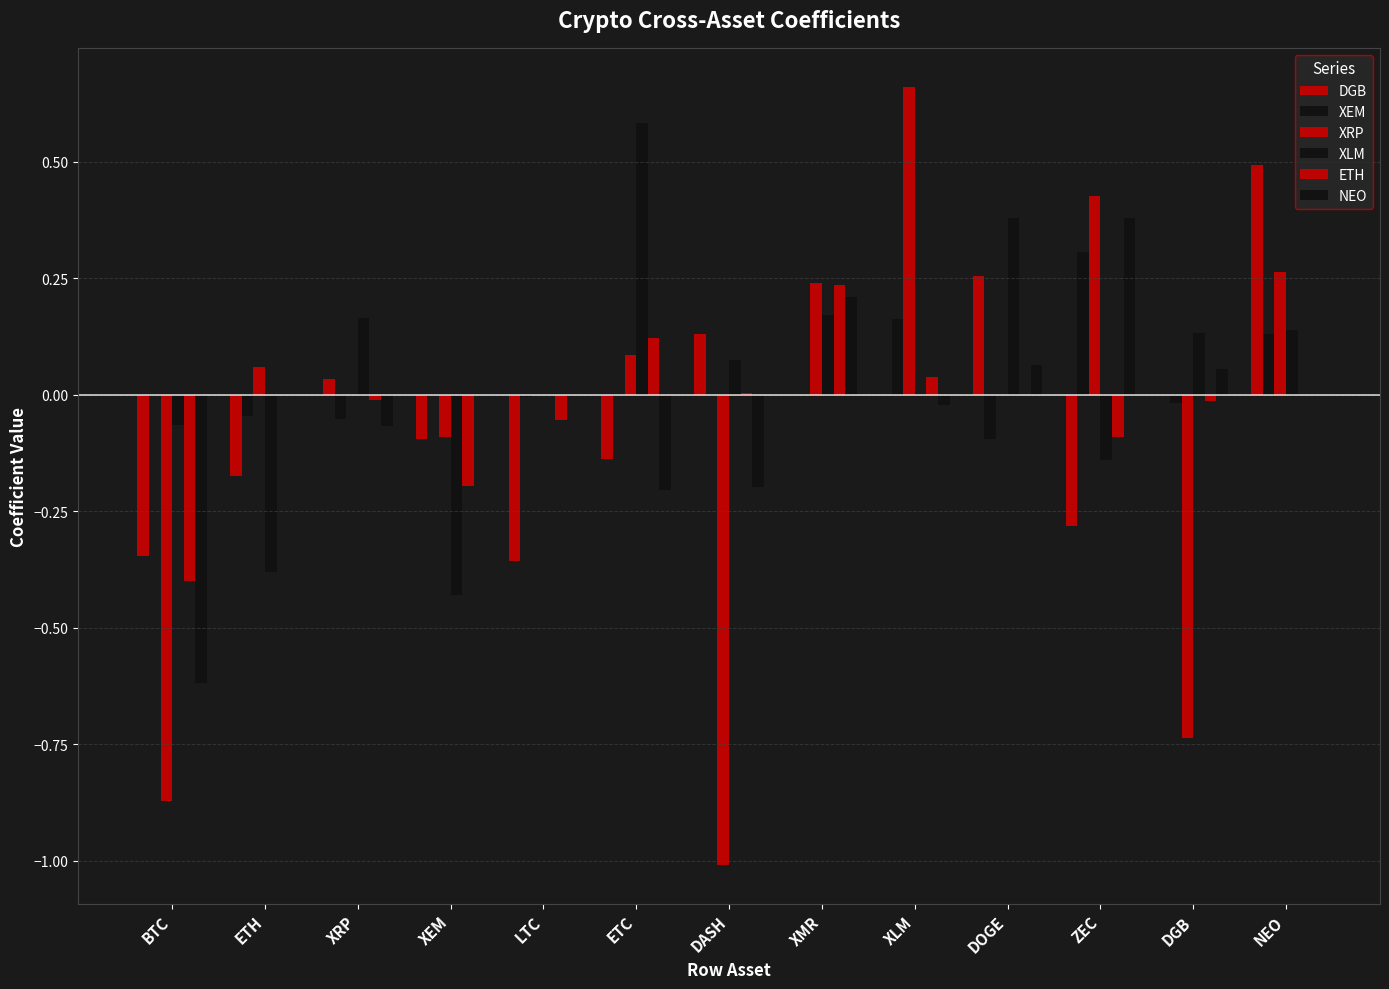

Does the chart contain stacked bars?

No